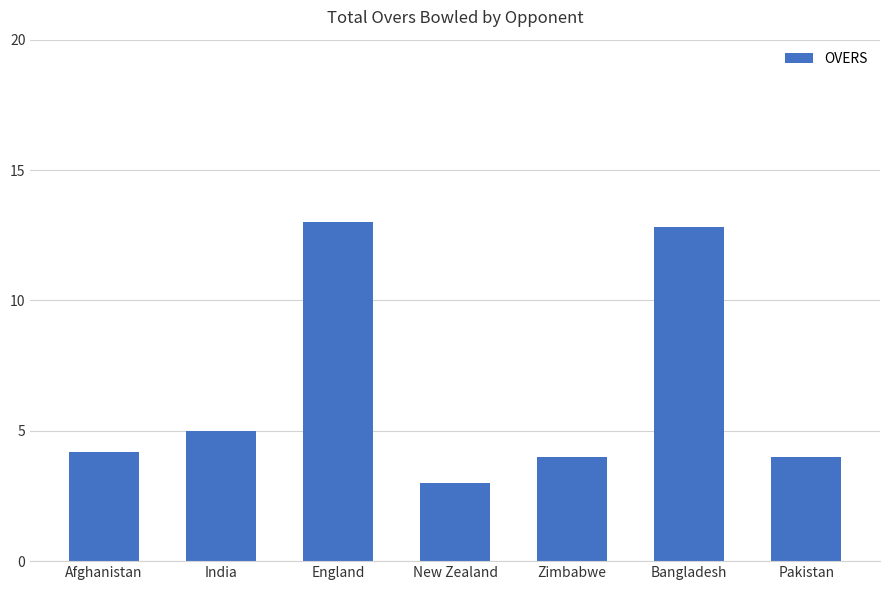

What is the smallest value displayed?

3.0